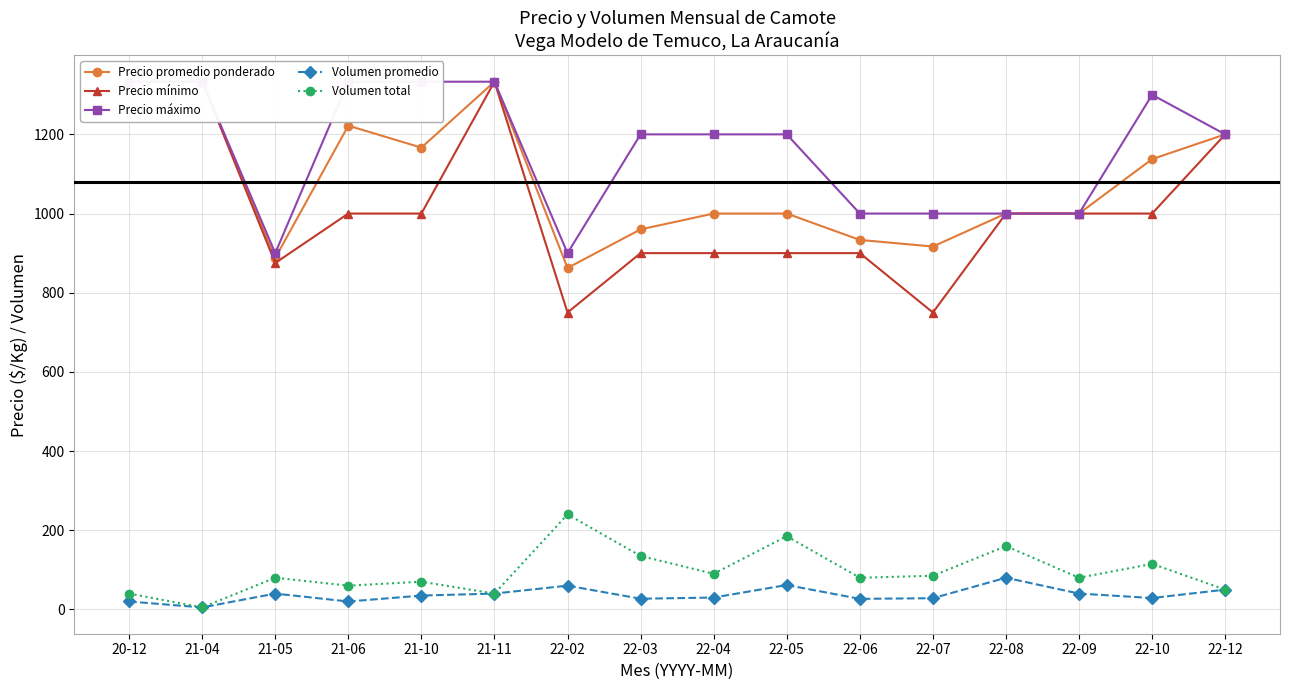

Rank the series by their maximum value, from lowest to highest.

Volumen promedio, Volumen total, Precio promedio ponderado, Precio mínimo, Precio máximo